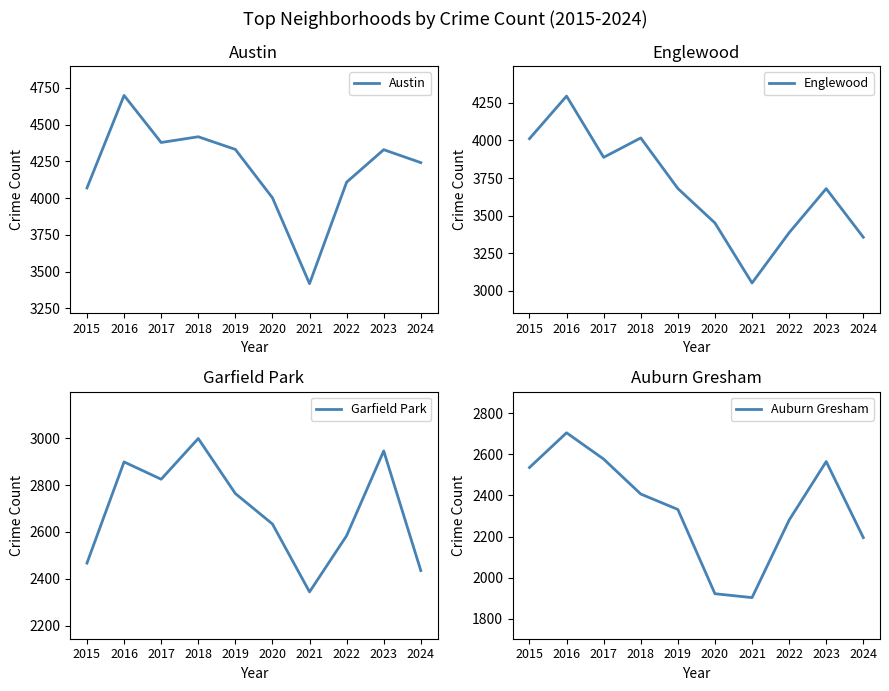

At which label does Austin first exceed 4329?

2016